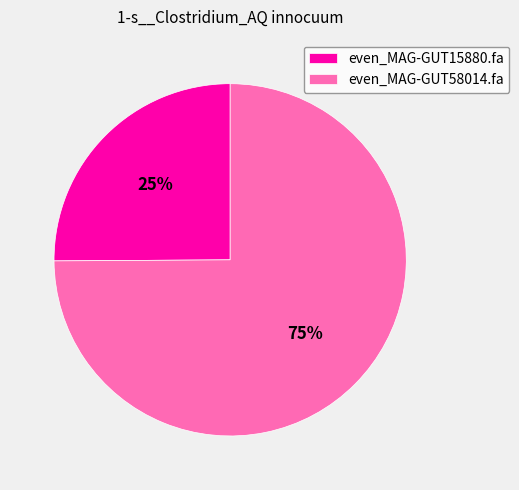

Which category accounts for the majority?

even_MAG-GUT58014.fa